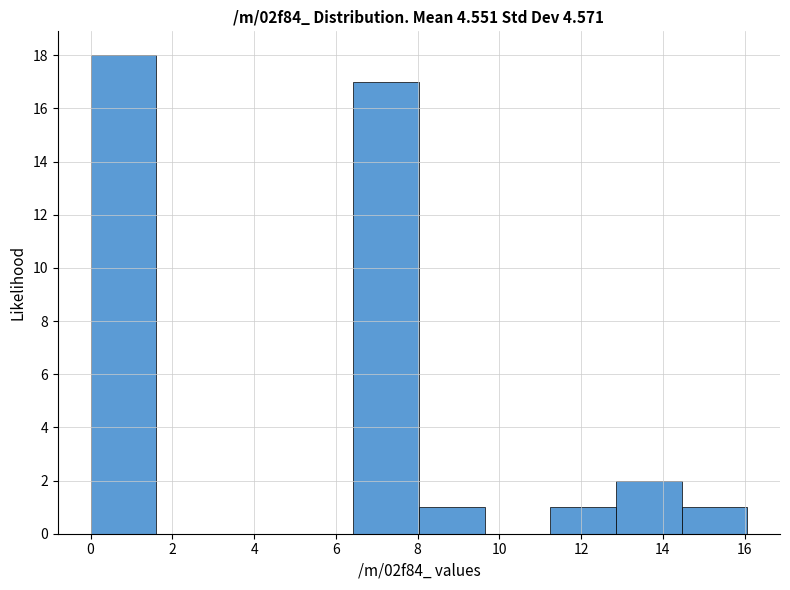

Which range on the x-axis has the tallest bar?

0.0 to 1.6